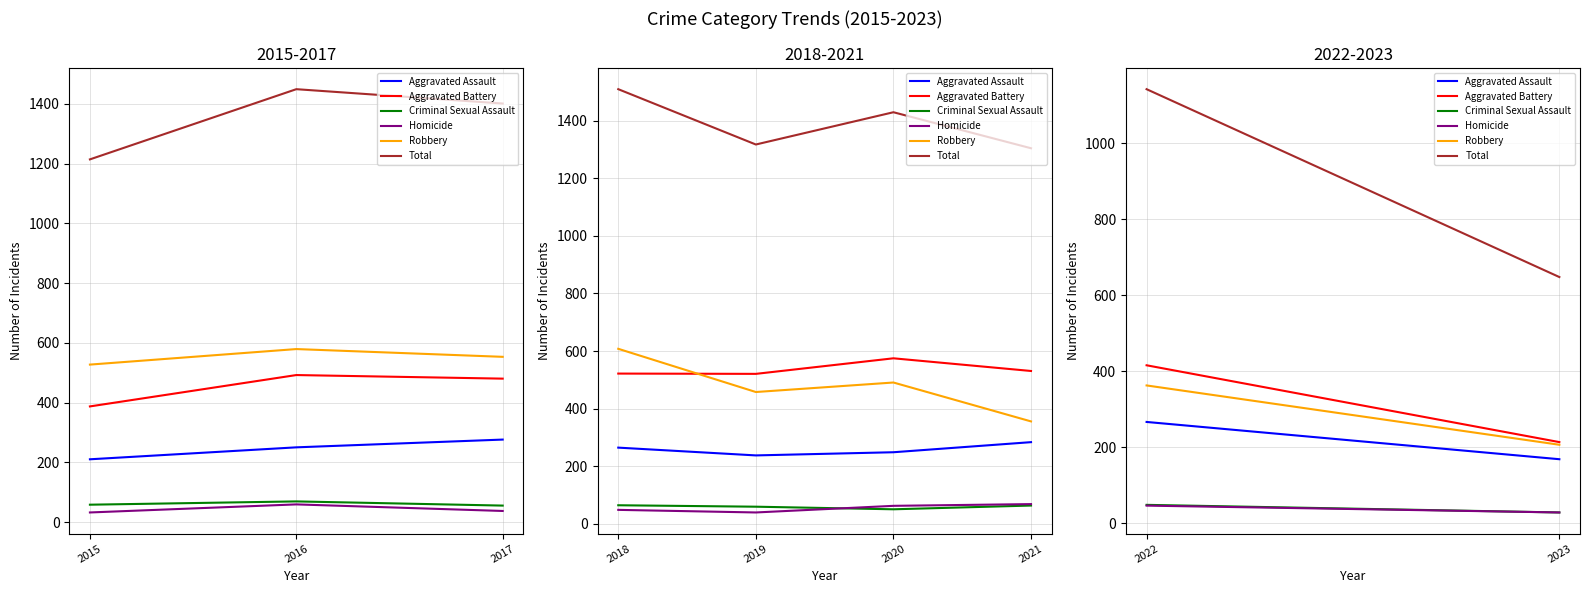

Which series changed the most between 2022 and 2023?

Total